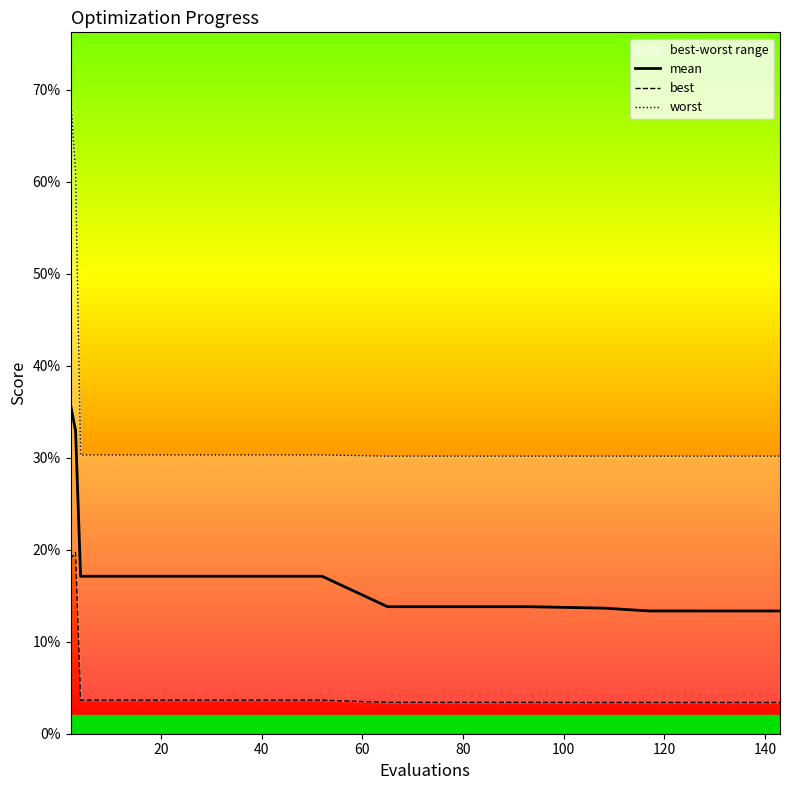

What position from the left is 20?

2